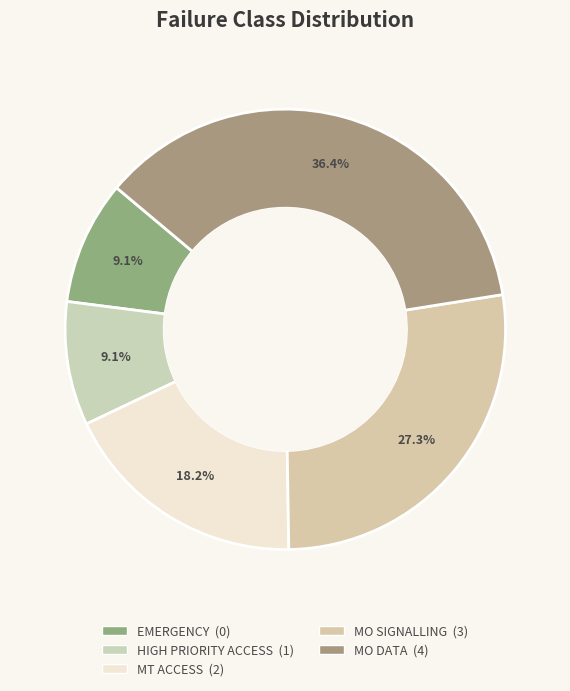

Rank the categories by value from lowest to highest.

EMERGENCY, HIGH PRIORITY ACCESS, MT ACCESS, MO SIGNALLING, MO DATA